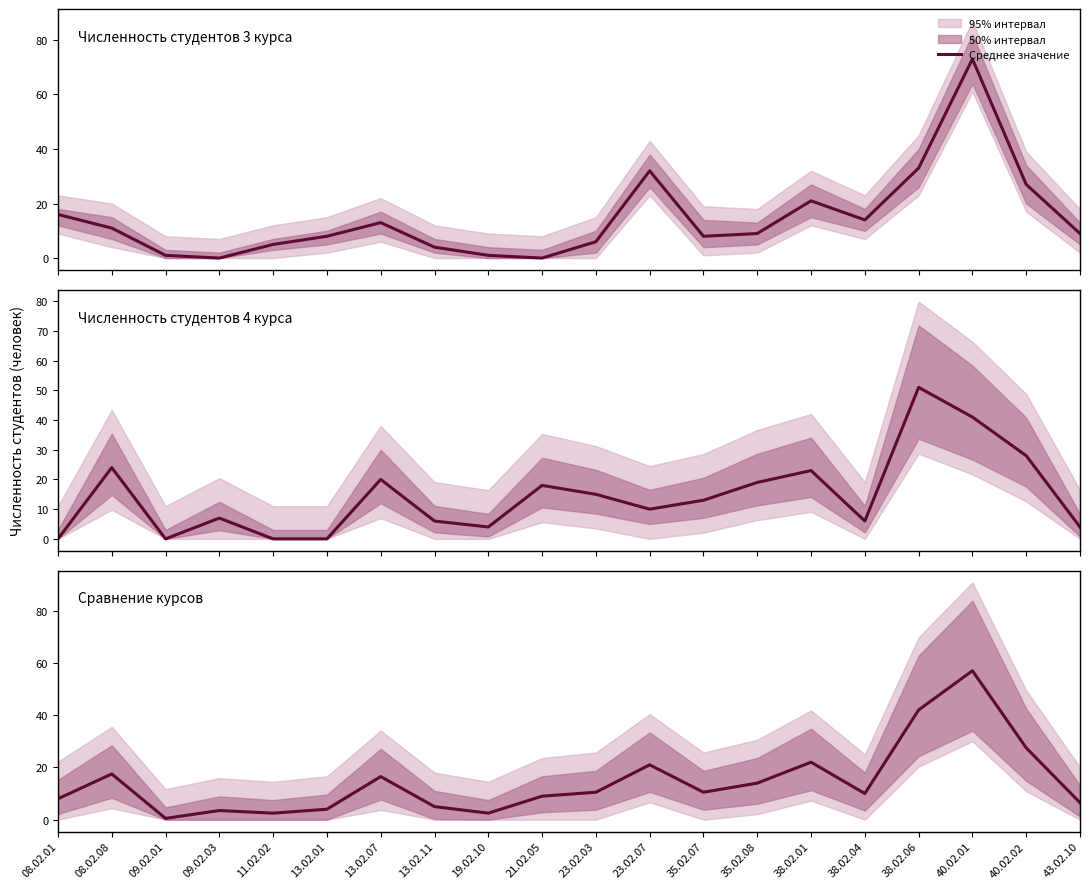

In Среднее, how many points are higher than both neighbors (excluding endpoints)?

6